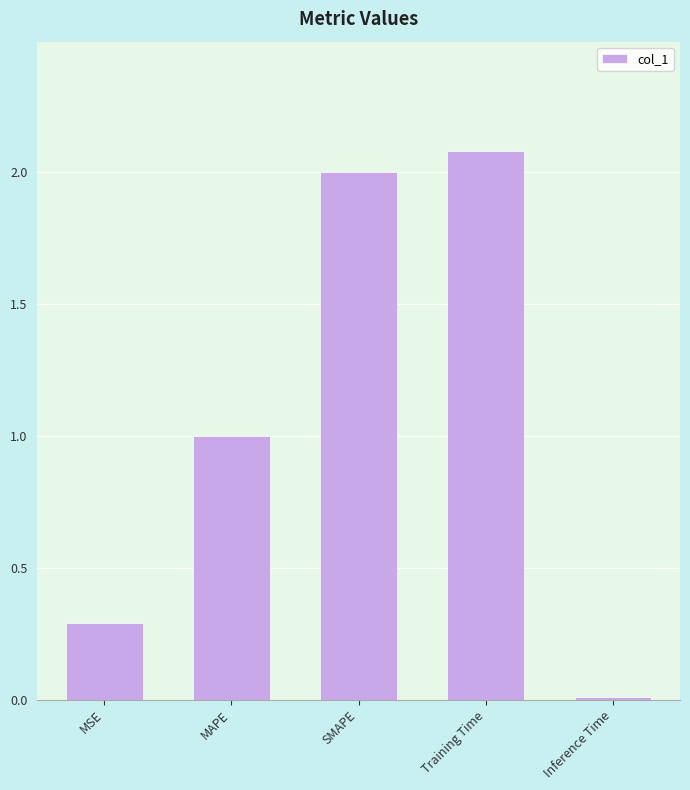

How many bars are there in total?

5